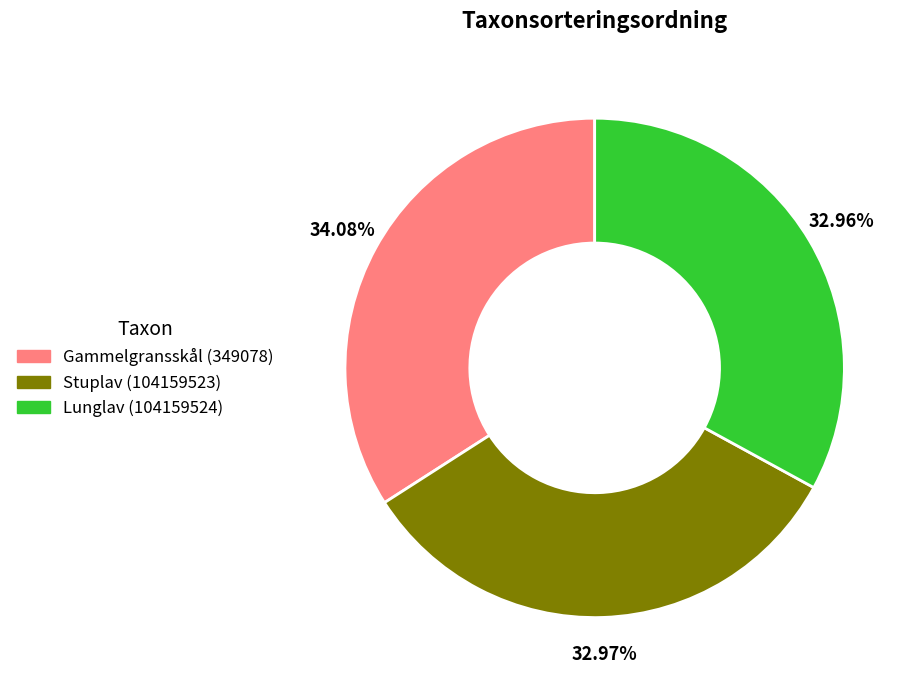

Combined, do Gammelgransskål (349078) and Lunglav (104159524) account for over 50%?

Yes